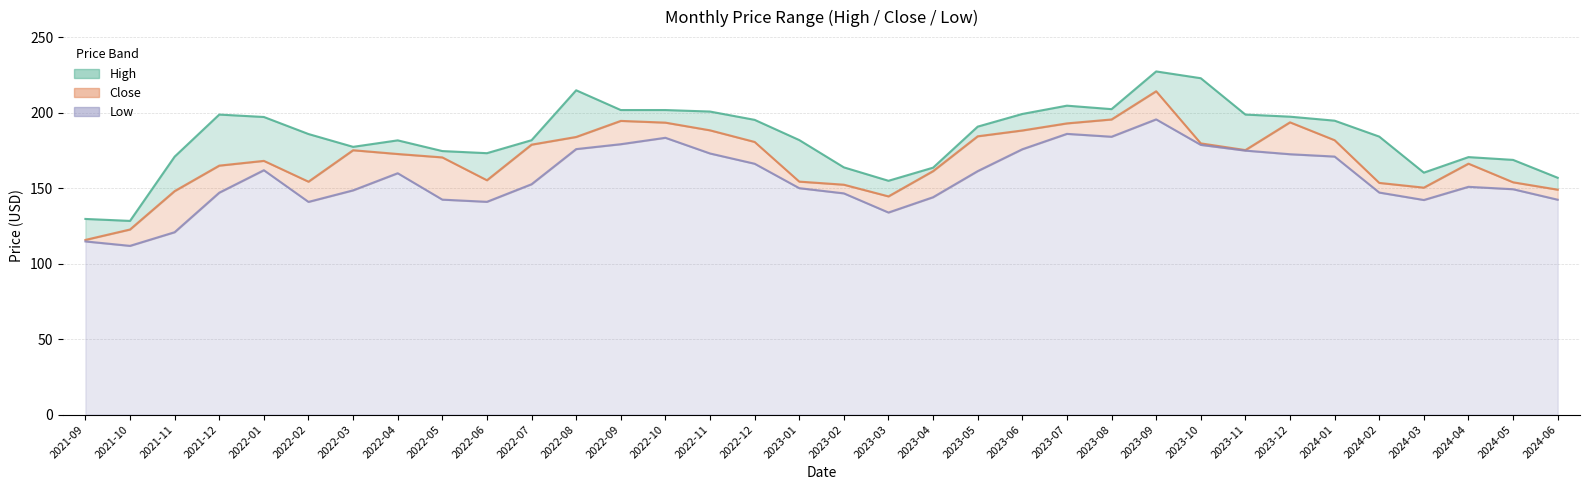

What is the maximum value for Low?

195.7